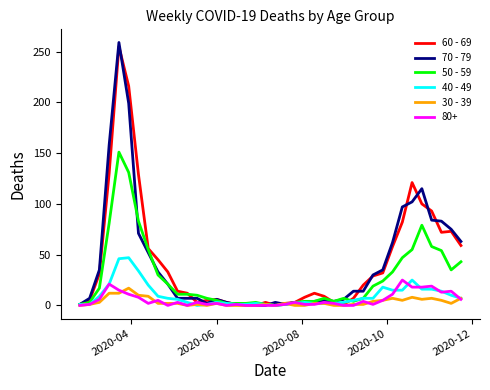

Which series has the widest spread of values?

70 - 79